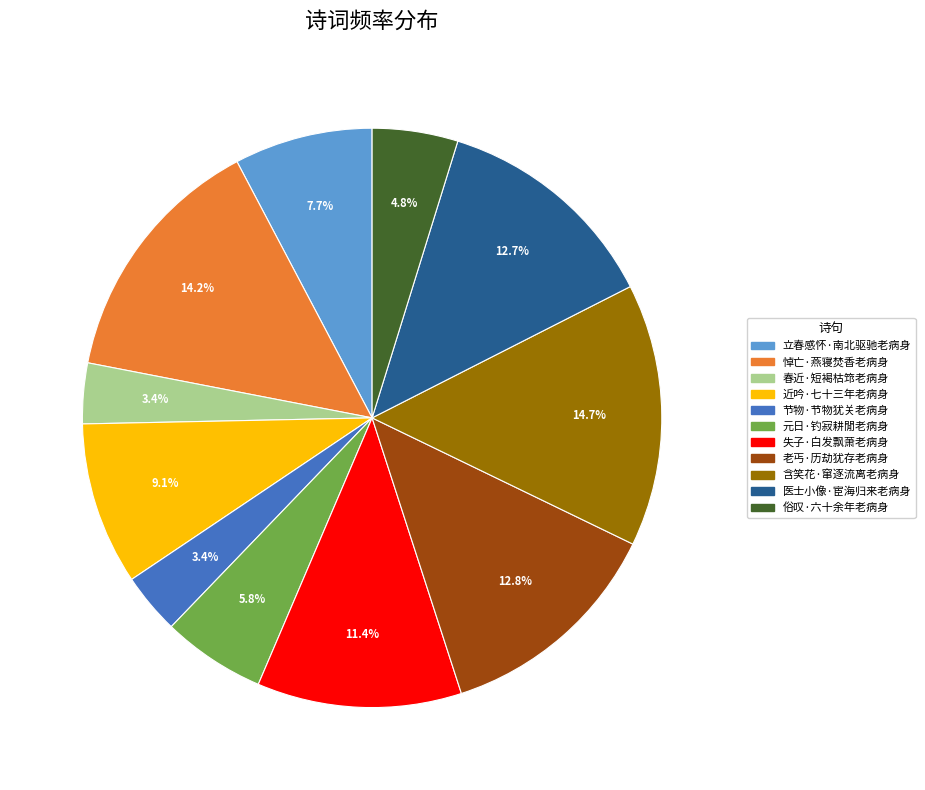

What is the total percentage of 医士小像·宦海归来老病身 and 含笑花·窜逐流离老病身?

27.4%